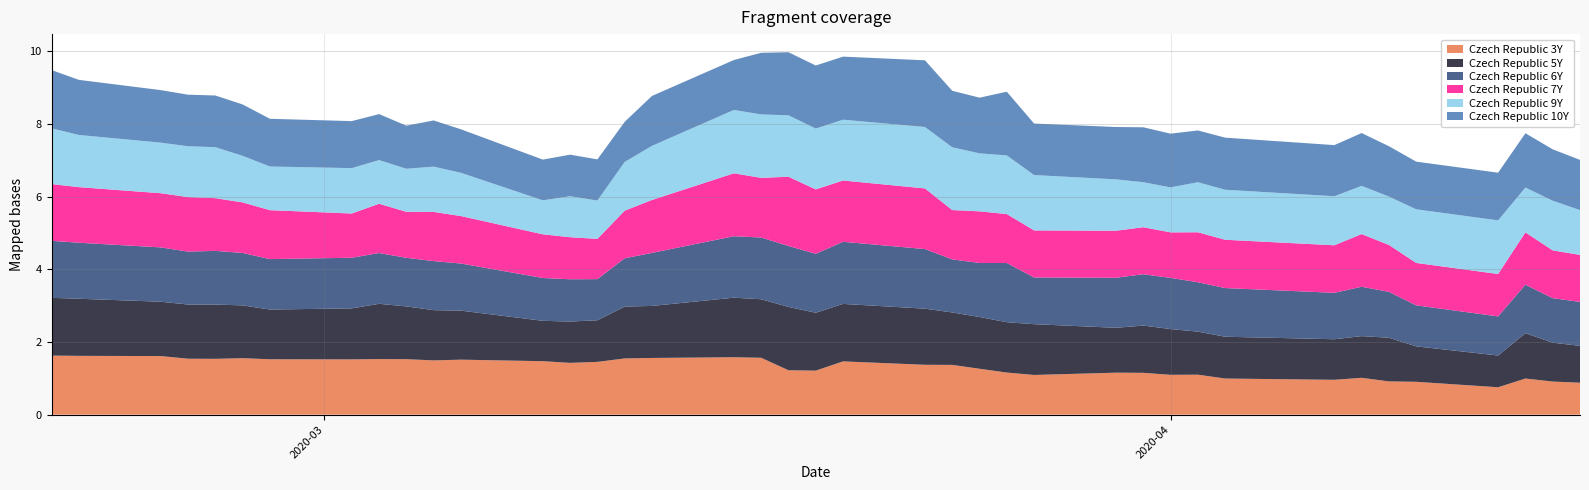

Reading left to right, transcribe all the data shown in this chart.

Czech Republic 3Y: 0=1.6	1=1.6	2=1.6	3=1.5	4=1.5	5=1.6	6=1.5	7=1.5	8=1.5	9=1.5	10=1.5	11=1.5	12=1.5	13=1.4	14=1.5	15=1.5	16=1.6	17=1.6	18=1.6	19=1.2	20=1.2	21=1.5	22=1.4	23=1.4	24=1.3	25=1.2	26=1.1	27=1.2	28=1.2	29=1.1	30=1.1	31=1.0	32=1.0	33=1.0	34=0.9	35=0.9	36=0.8	37=1.0	38=0.9	39=0.9
Czech Republic 5Y: 0=1.6	1=1.6	2=1.5	3=1.5	4=1.5	5=1.5	6=1.4	7=1.4	8=1.5	9=1.5	10=1.4	11=1.3	12=1.1	13=1.1	14=1.1	15=1.4	16=1.4	17=1.6	18=1.6	19=1.7	20=1.6	21=1.6	22=1.5	23=1.4	24=1.4	25=1.4	26=1.4	27=1.2	28=1.3	29=1.3	30=1.2	31=1.1	32=1.1	33=1.1	34=1.2	35=1.0	36=0.9	37=1.2	38=1.1	39=1.0
Czech Republic 6Y: 0=1.6	1=1.5	2=1.5	3=1.5	4=1.5	5=1.4	6=1.4	7=1.4	8=1.4	9=1.3	10=1.4	11=1.3	12=1.2	13=1.2	14=1.1	15=1.3	16=1.5	17=1.7	18=1.7	19=1.7	20=1.6	21=1.7	22=1.6	23=1.5	24=1.5	25=1.6	26=1.3	27=1.4	28=1.4	29=1.4	30=1.4	31=1.3	32=1.3	33=1.4	34=1.3	35=1.1	36=1.1	37=1.3	38=1.2	39=1.2
Czech Republic 7Y: 0=1.6	1=1.5	2=1.5	3=1.5	4=1.4	5=1.4	6=1.3	7=1.2	8=1.4	9=1.3	10=1.4	11=1.3	12=1.2	13=1.2	14=1.1	15=1.3	16=1.5	17=1.7	18=1.6	19=1.9	20=1.8	21=1.7	22=1.7	23=1.4	24=1.4	25=1.3	26=1.3	27=1.3	28=1.3	29=1.3	30=1.4	31=1.3	32=1.3	33=1.4	34=1.3	35=1.2	36=1.2	37=1.4	38=1.3	39=1.3
Czech Republic 9Y: 0=1.5	1=1.4	2=1.4	3=1.4	4=1.4	5=1.3	6=1.2	7=1.2	8=1.2	9=1.2	10=1.2	11=1.2	12=0.9	13=1.1	14=1.1	15=1.3	16=1.5	17=1.7	18=1.7	19=1.7	20=1.7	21=1.7	22=1.7	23=1.7	24=1.6	25=1.6	26=1.5	27=1.4	28=1.2	29=1.2	30=1.4	31=1.4	32=1.3	33=1.3	34=1.3	35=1.5	36=1.5	37=1.2	38=1.4	39=1.2
Czech Republic 10Y: 0=1.6	1=1.5	2=1.4	3=1.4	4=1.4	5=1.4	6=1.3	7=1.3	8=1.3	9=1.2	10=1.3	11=1.2	12=1.1	13=1.1	14=1.1	15=1.1	16=1.4	17=1.4	18=1.7	19=1.7	20=1.7	21=1.7	22=1.8	23=1.6	24=1.5	25=1.8	26=1.4	27=1.4	28=1.5	29=1.5	30=1.4	31=1.4	32=1.4	33=1.5	34=1.4	35=1.3	36=1.3	37=1.5	38=1.4	39=1.4